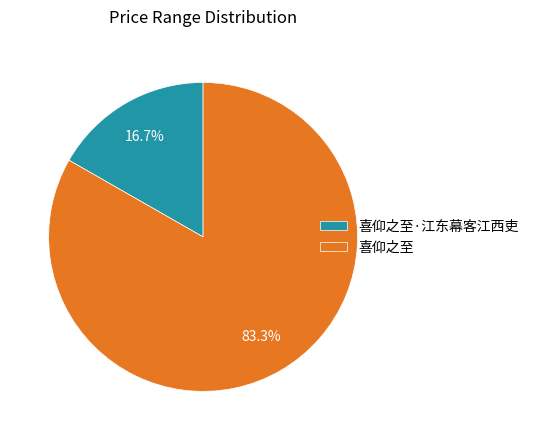

What is the ratio of the value at 喜仰之至 to the value at 喜仰之至·江东幕客江西吏?

5.0